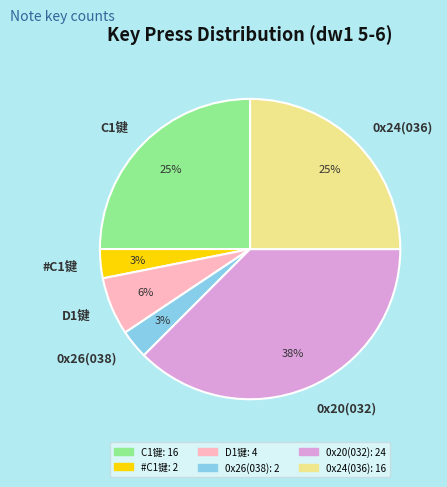

To the nearest percent, what portion does #C1键 represent?

3%